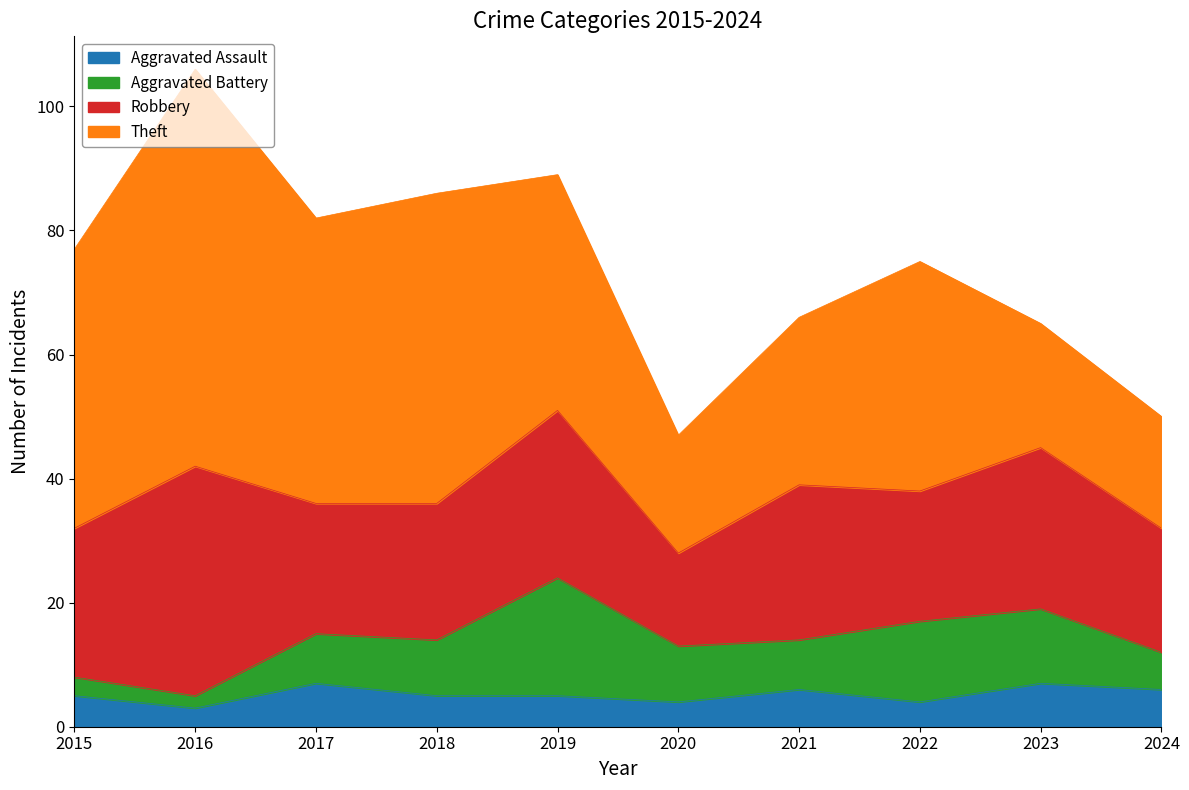

How many distinct data groups are displayed?

4